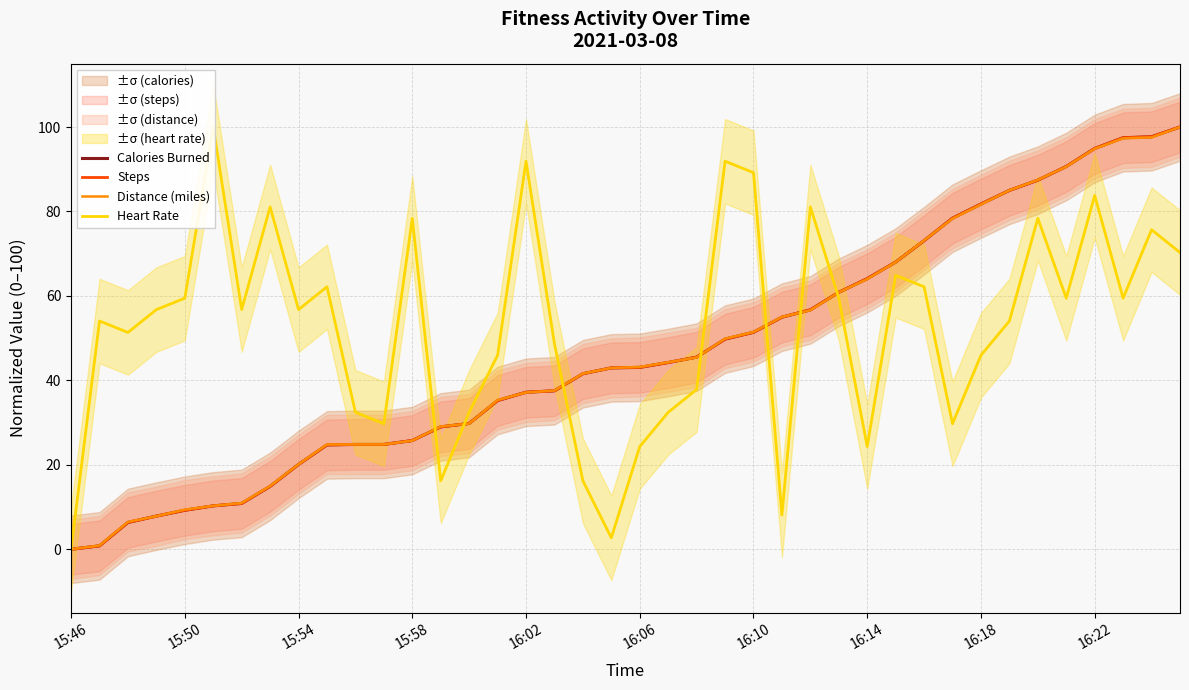

True or false: Distance (miles) has more than 1 points higher than both neighbors.

False